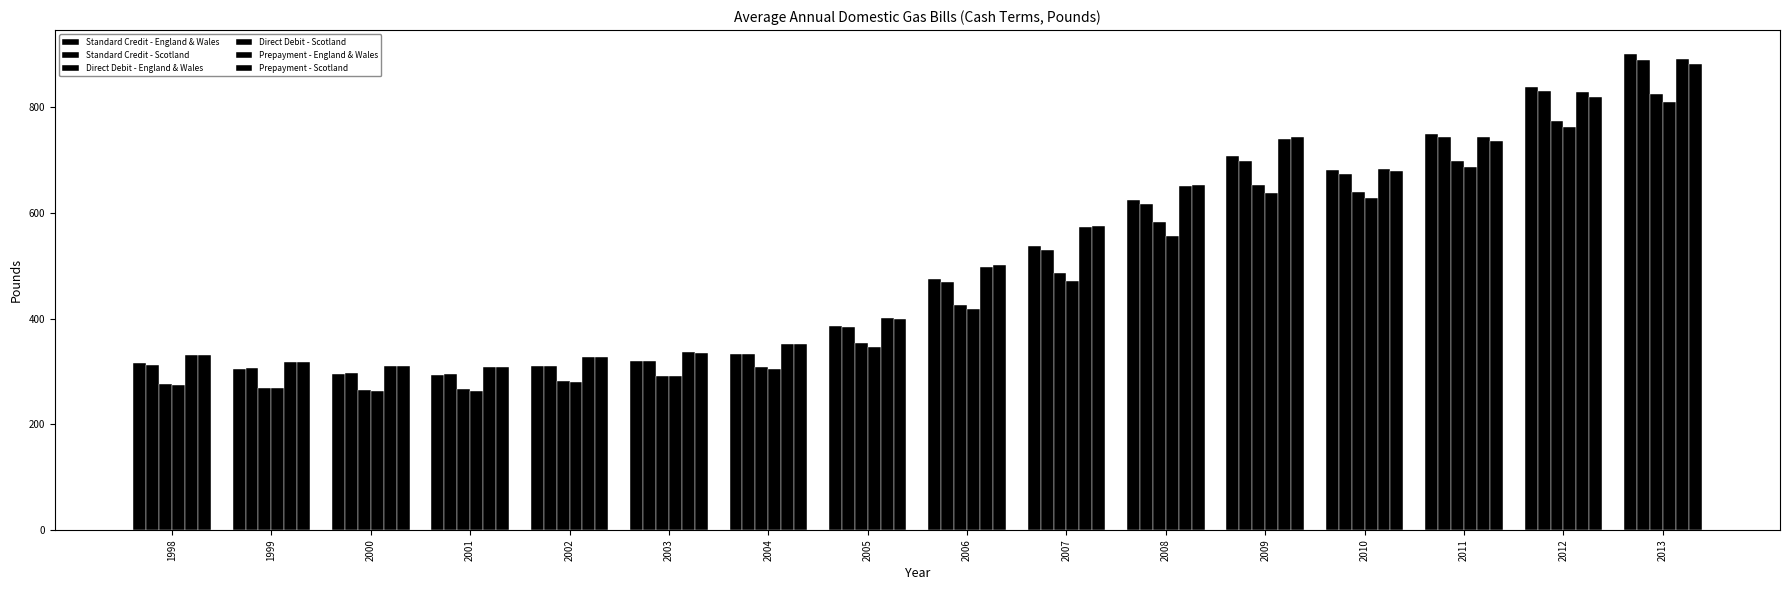

What is the value of the Standard Credit - England & Wales bar at the 11th from the left?

625